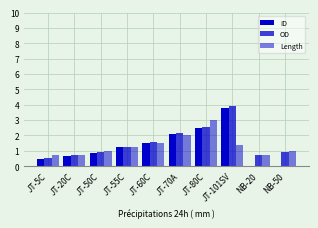

Which series has the widest spread of values?

ID